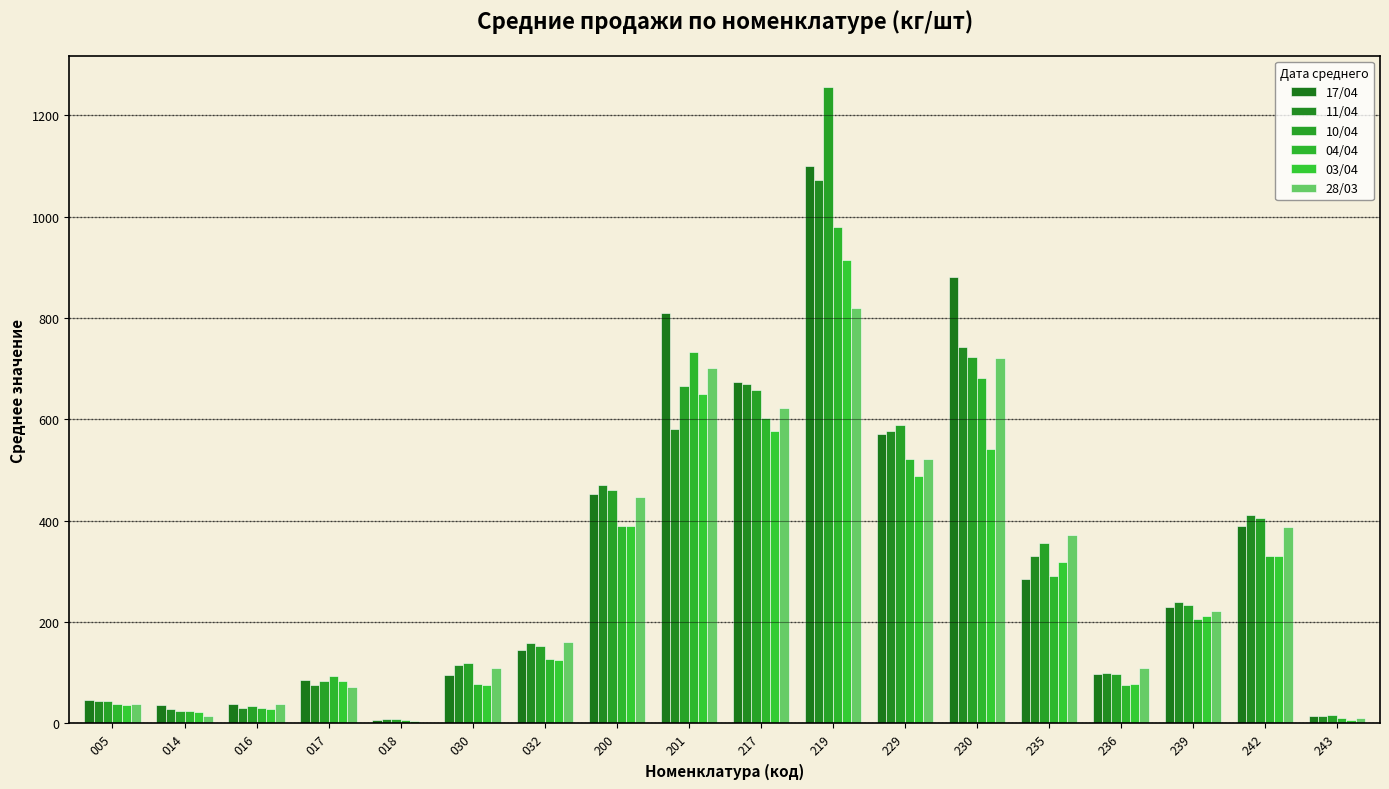

What is the total value across all series at 014?

150.0